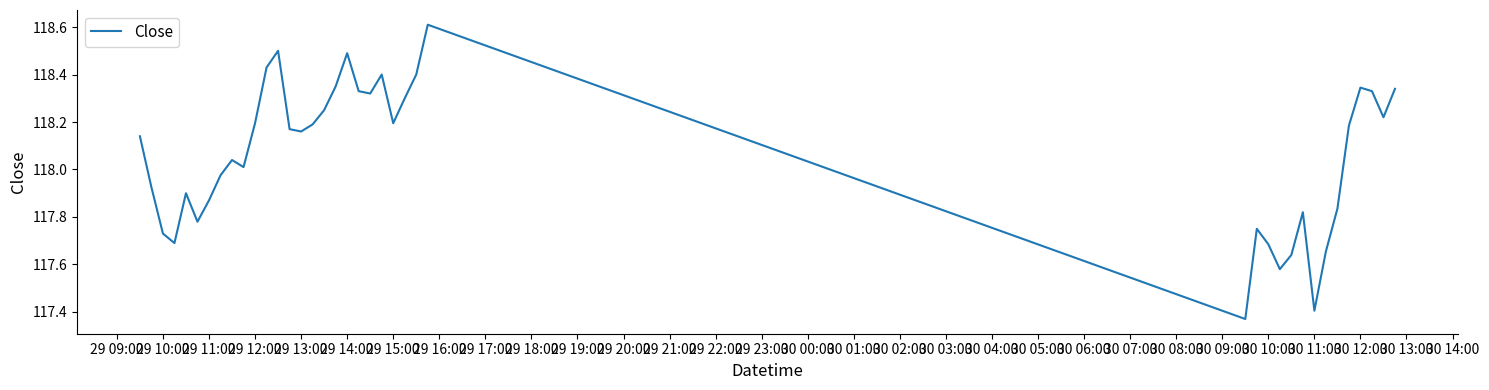

What is the difference between the maximum and minimum values?

1.2